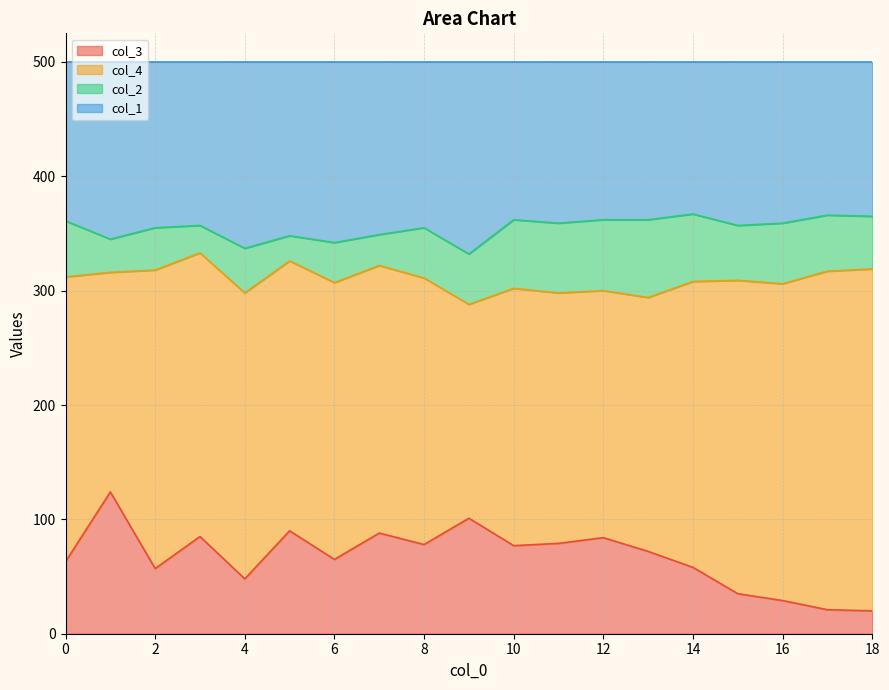

At how many categories does at least one series exceed 70?

19